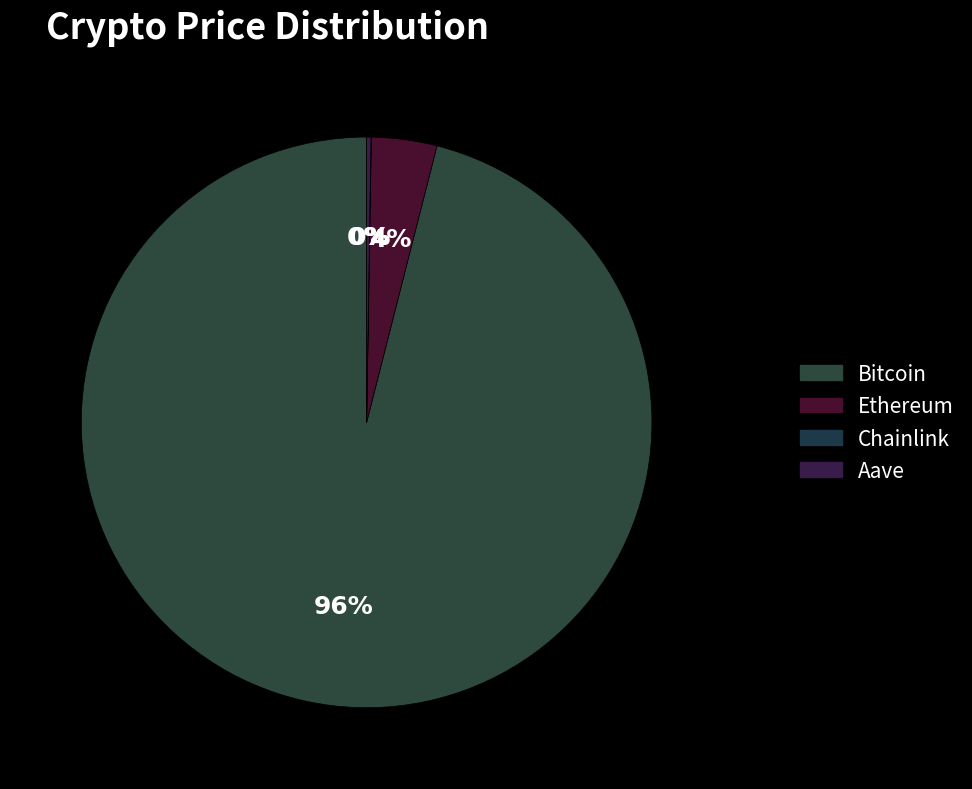

Combined, what portion of the pie is Bitcoin and Ethereum?

99.7%